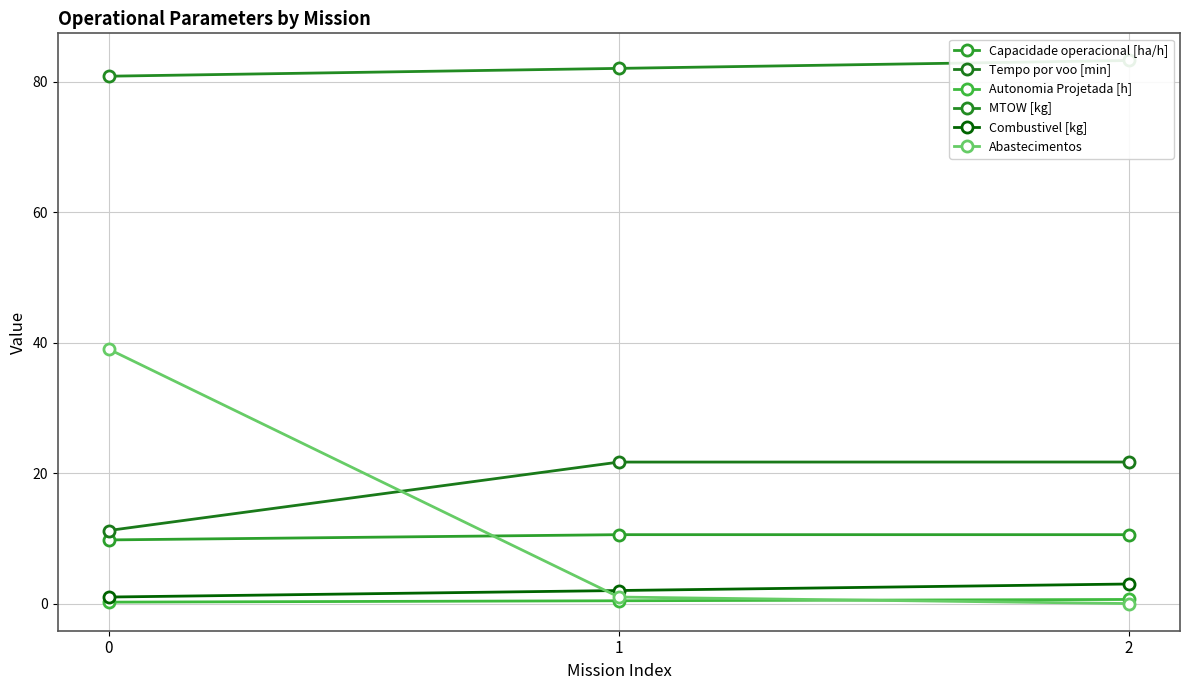

Which series has the largest range (max minus min)?

Abastecimentos